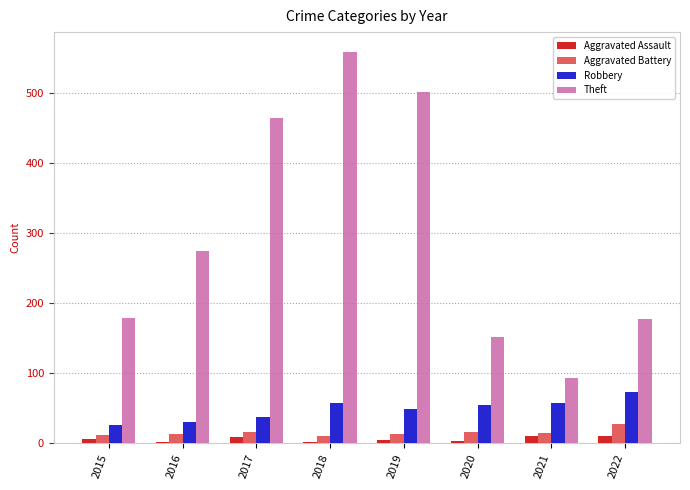

Where does the Robbery series first go above 55?

2018